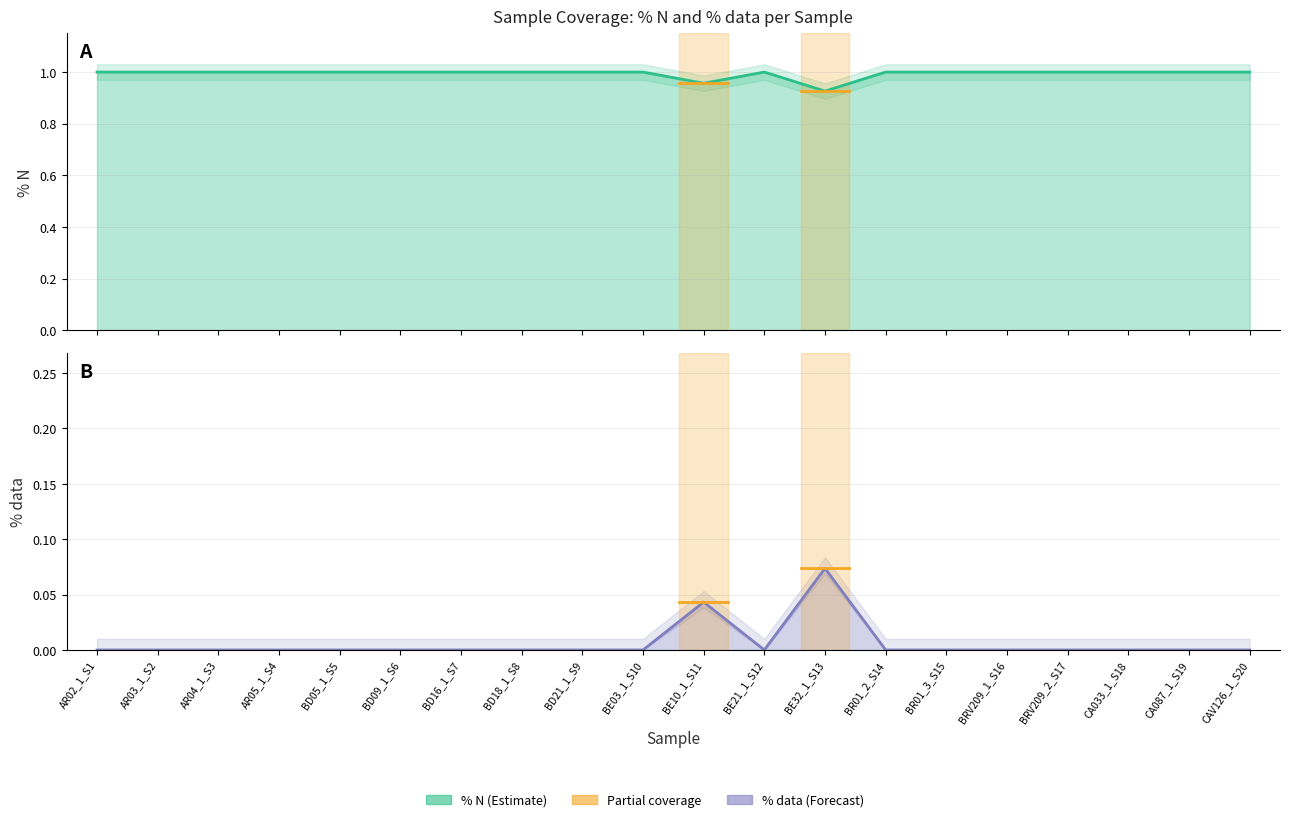

True or false: % N has more than 1 interior local peaks.

False